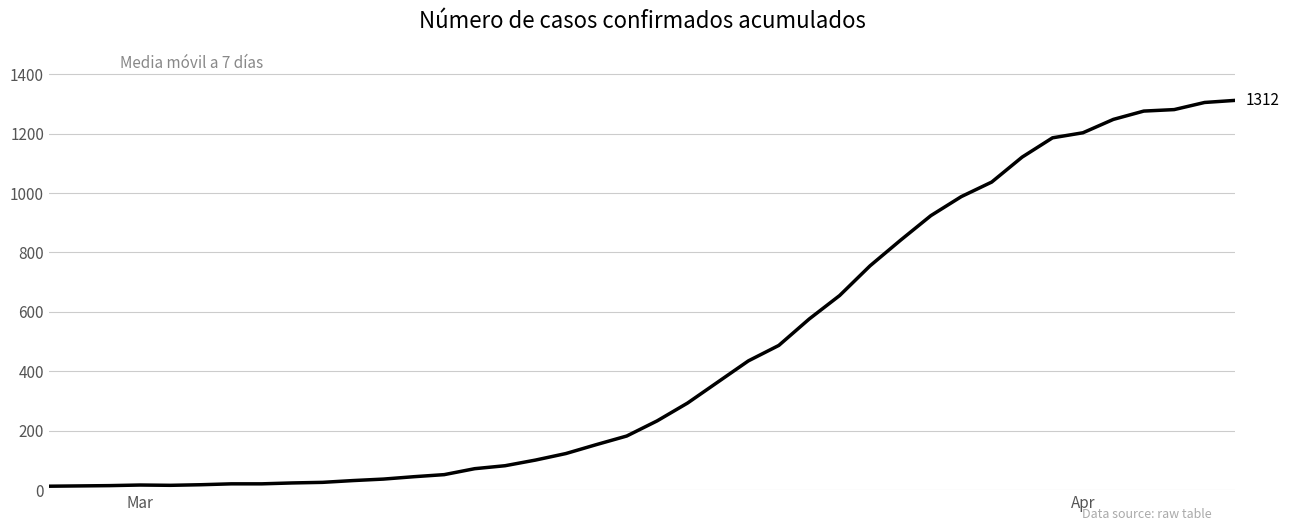

What is the maximum value shown in the chart?

1312